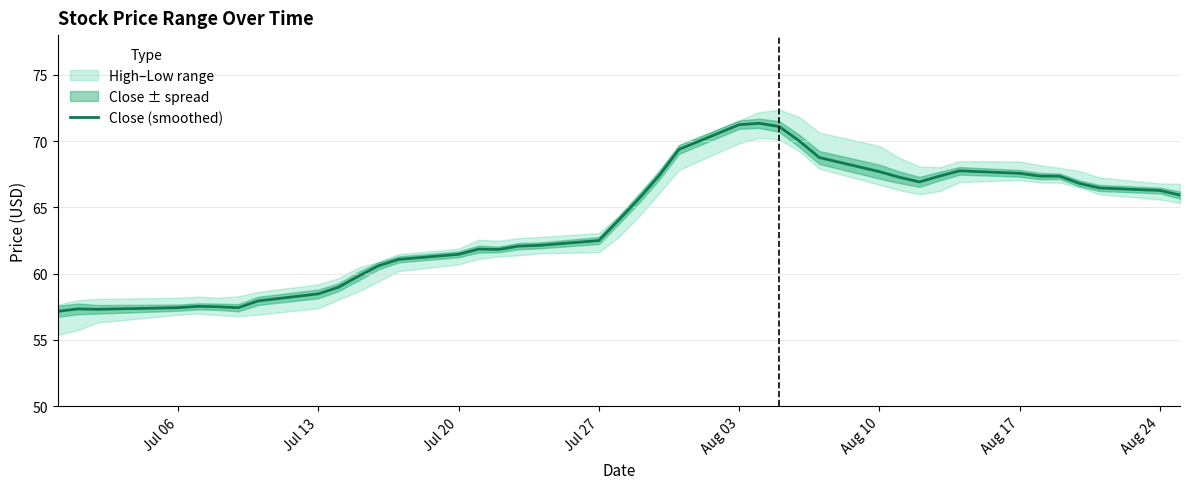

Reading left to right, transcribe all the data shown in this chart.

57.2	57.3	57.3	57.4	57.5	57.5	57.4	57.9	58.5	59.0	59.8	60.6	61.1	61.5	61.9	61.8	62.1	62.1	62.5	64.0	65.7	67.4	69.4	71.2	71.3	71.1	70.0	68.8	67.7	67.3	66.9	67.4	67.8	67.6	67.4	67.3	66.8	66.5	66.3	65.9